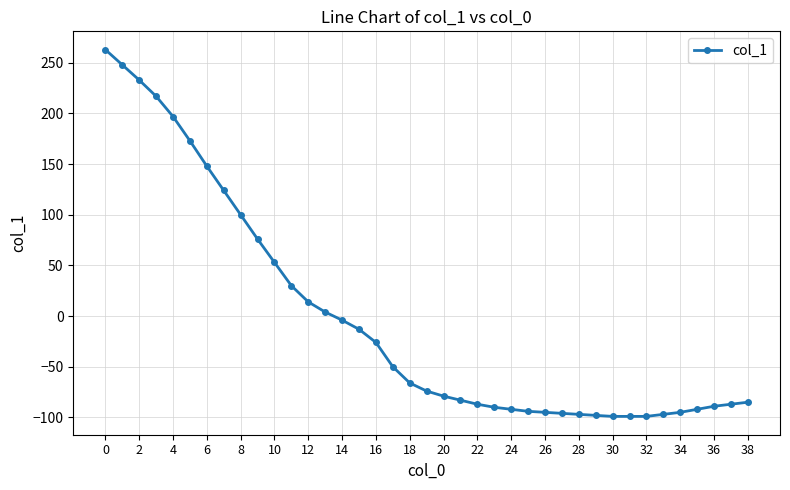

What is the smallest value displayed?

-99